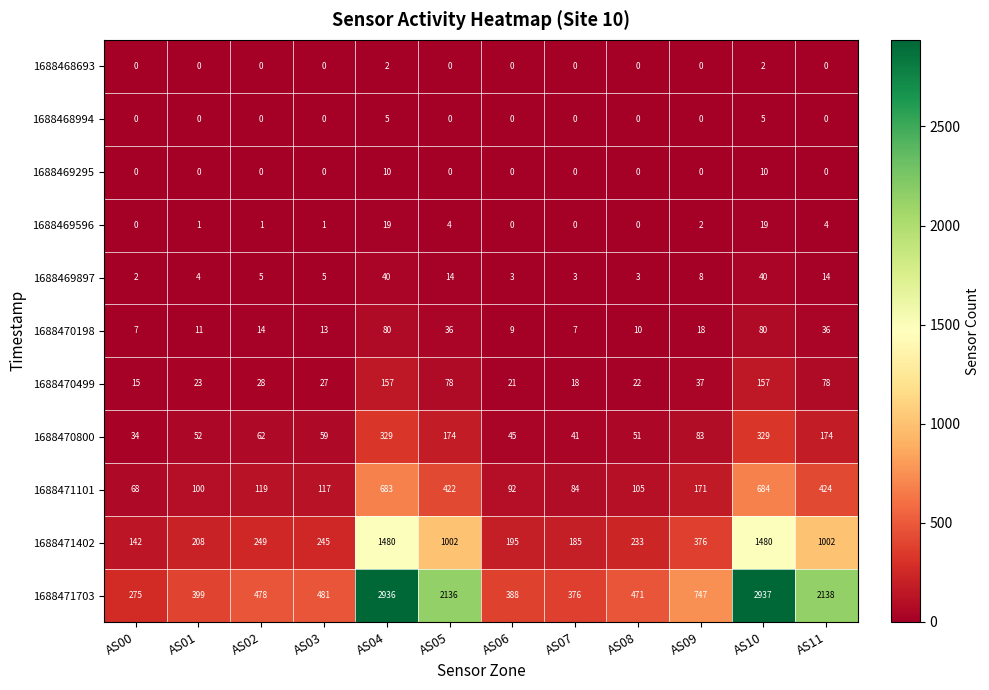

Rank the series by their maximum value, from lowest to highest.

1688468693, 1688468994, 1688469295, 1688469596, 1688469897, 1688470198, 1688470499, 1688470800, 1688471101, 1688471402, 1688471703